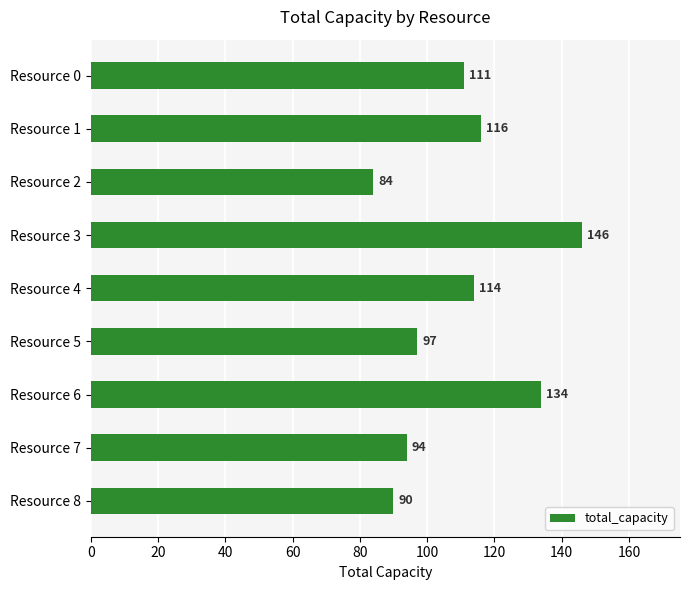

Is it true that the value at Resource 3 is 146?

True